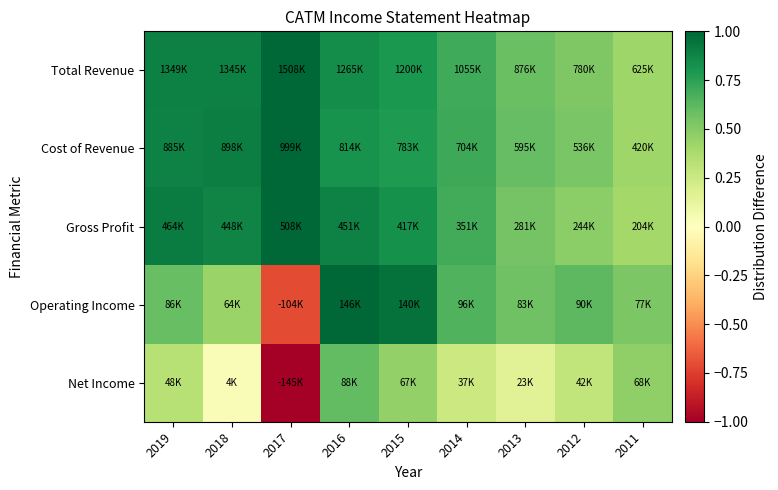

At how many categories does at least one series exceed 0?

9